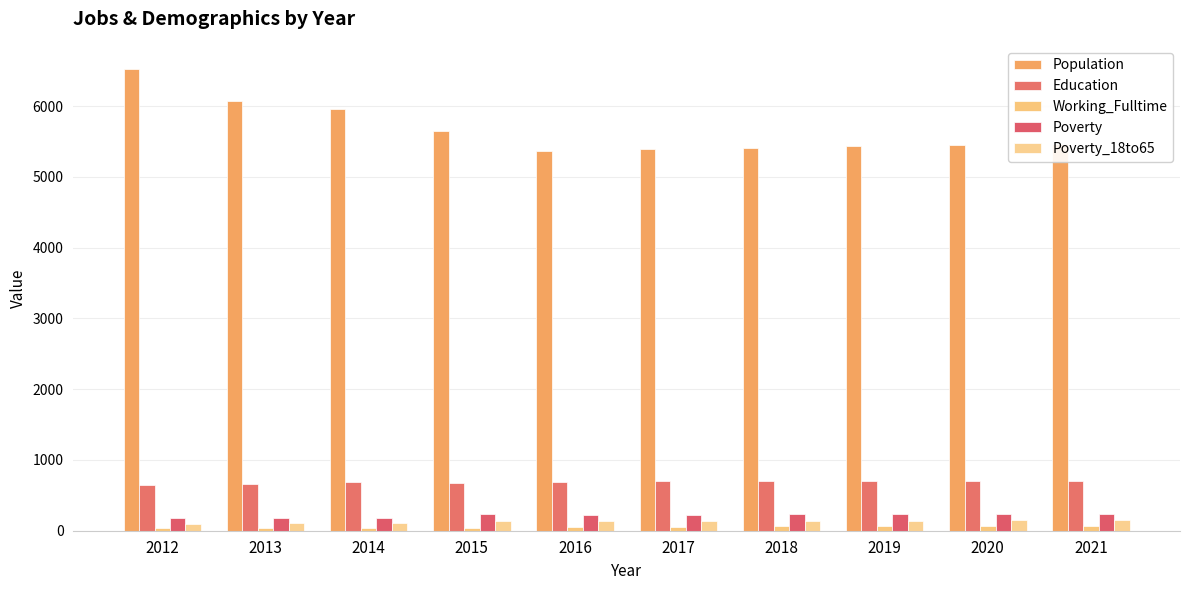

What is the average value of the Poverty series?

217